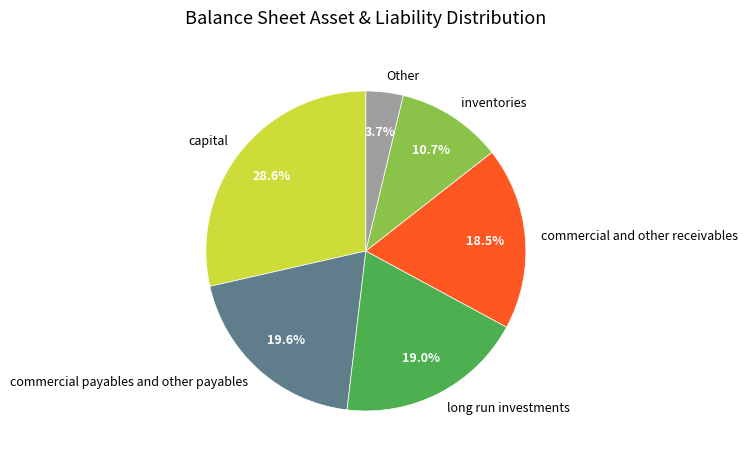

What is the smallest slice in the pie chart?

Other